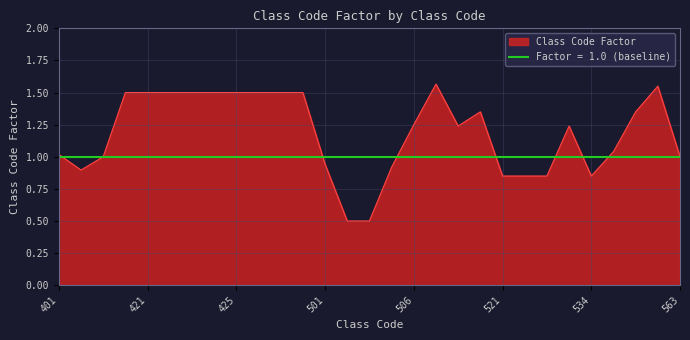

How many interior local valleys (lower than both neighbors) does the data have?

3